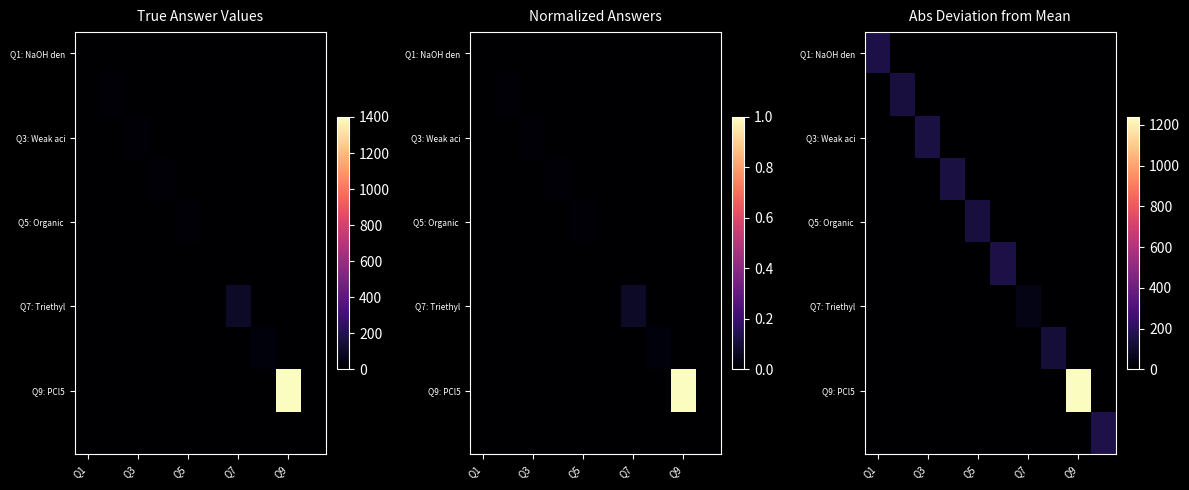

Is it true that Q9: PCl5 equals 0.0 at Q3?

True